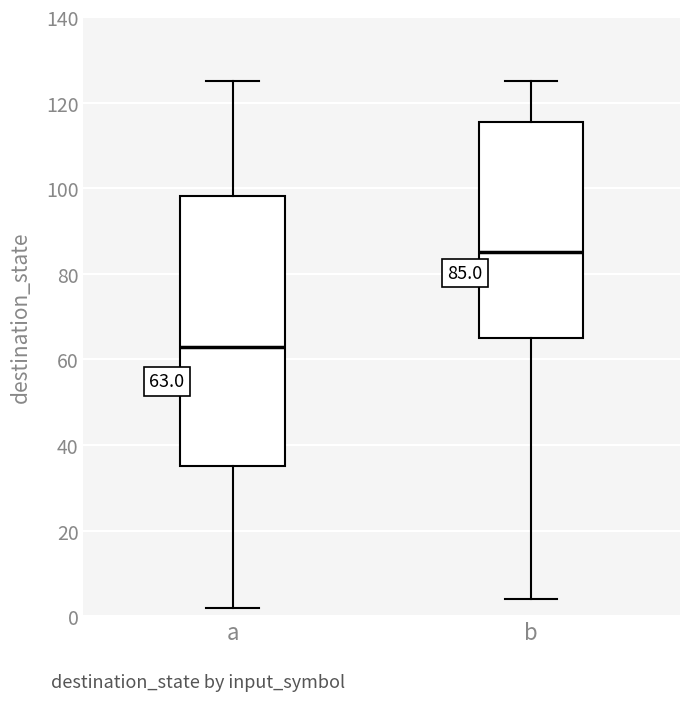

Which box's median line is the highest?

b